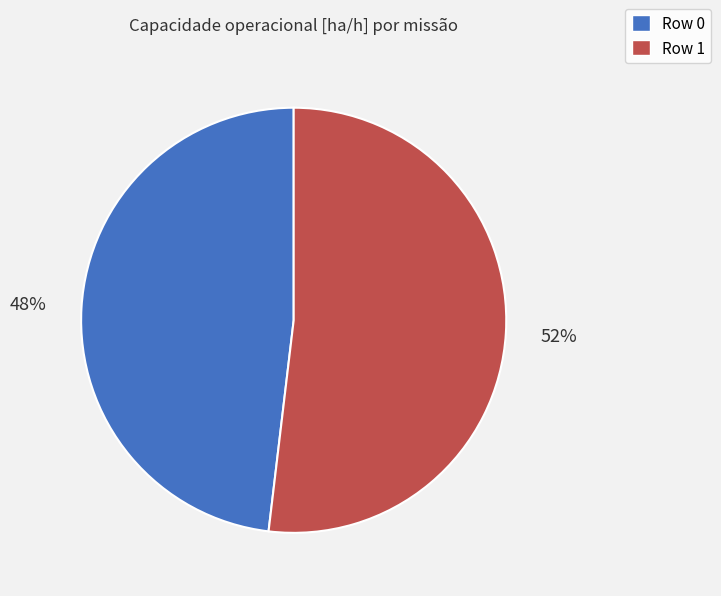

Which slice represents more than half of the pie?

Row 1